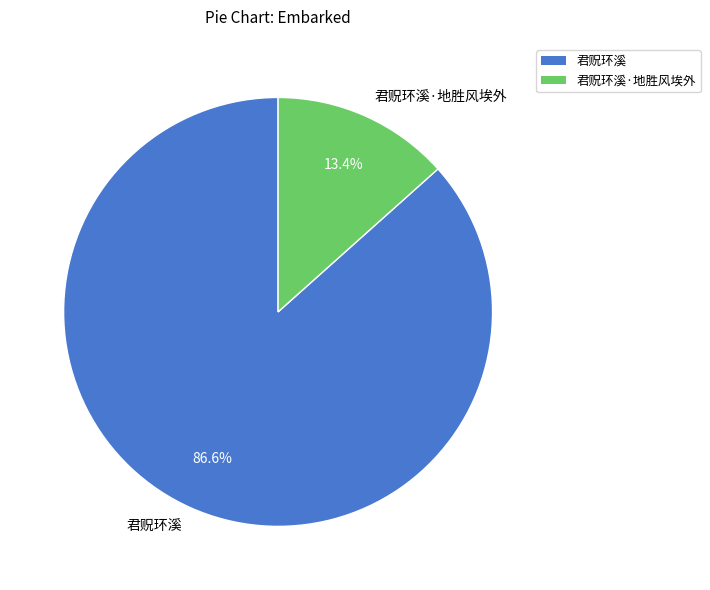

Between 君贶环溪 and 君贶环溪·地胜风埃外, which is larger?

君贶环溪